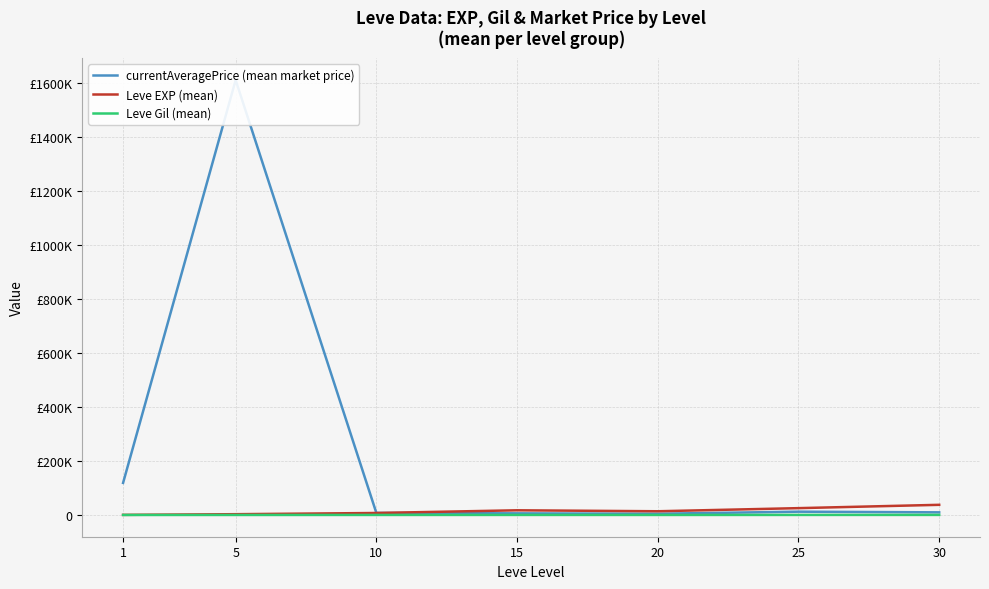

Reading left to right, list all the values displayed in this chart.

currentAveragePrice (mean market price): 1=118858.0	5=1610136.3	10=7685.5	15=6062.3	20=4690.8	25=12302.2	30=9855.8
Leve EXP (mean): 1=510.2	5=3008.3	10=7475.0	15=17445.0	20=13876.7	25=25410.0	30=37715.0
Leve Gil (mean): 1=113.0	5=149.3	10=242.5	15=312.0	20=220.8	25=312.7	30=375.2